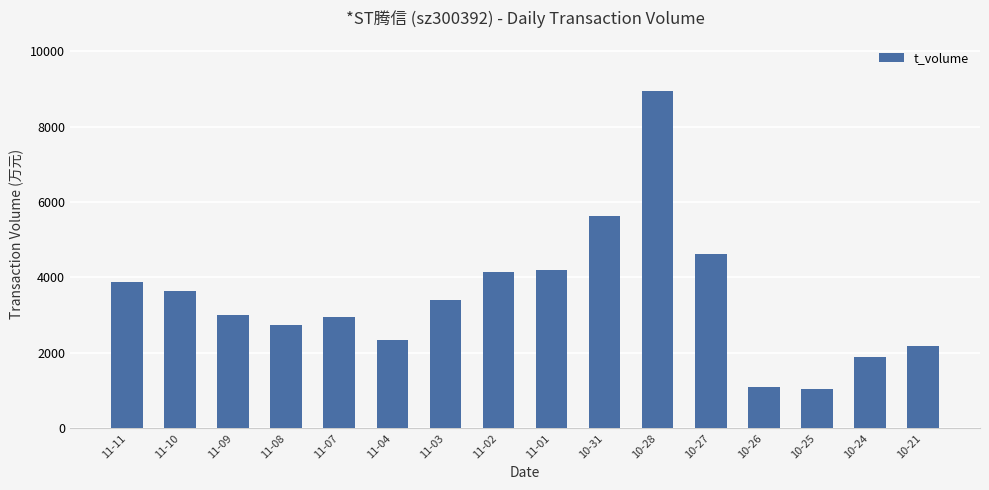

What position from the right is 10-27?

5